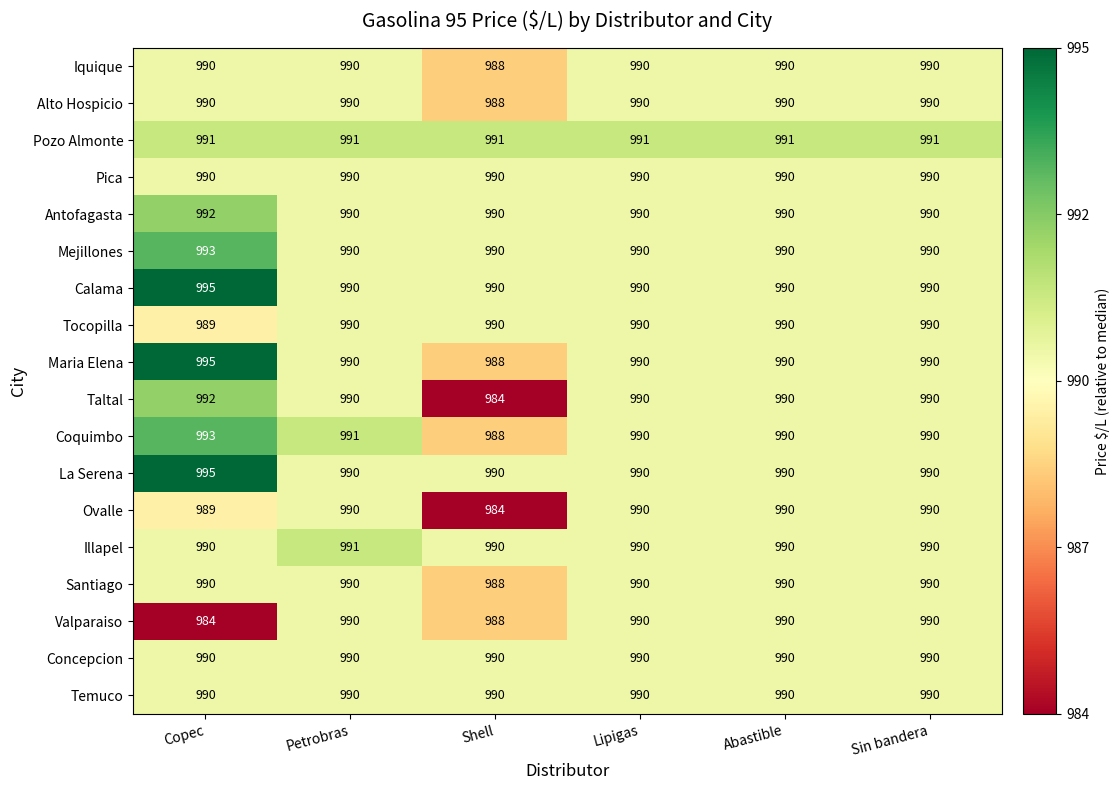

Which series has the largest range (max minus min)?

Taltal